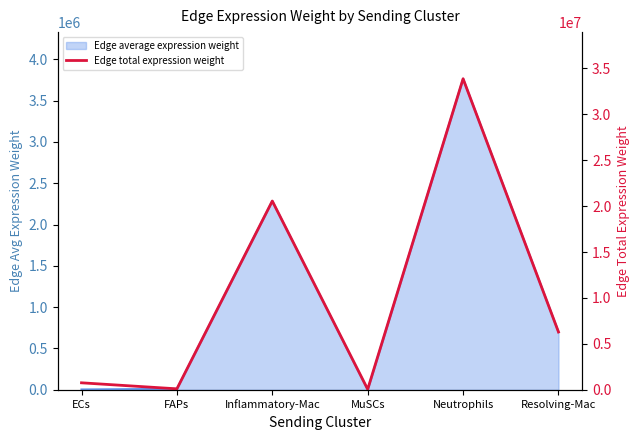

What position from the left is ECs?

1